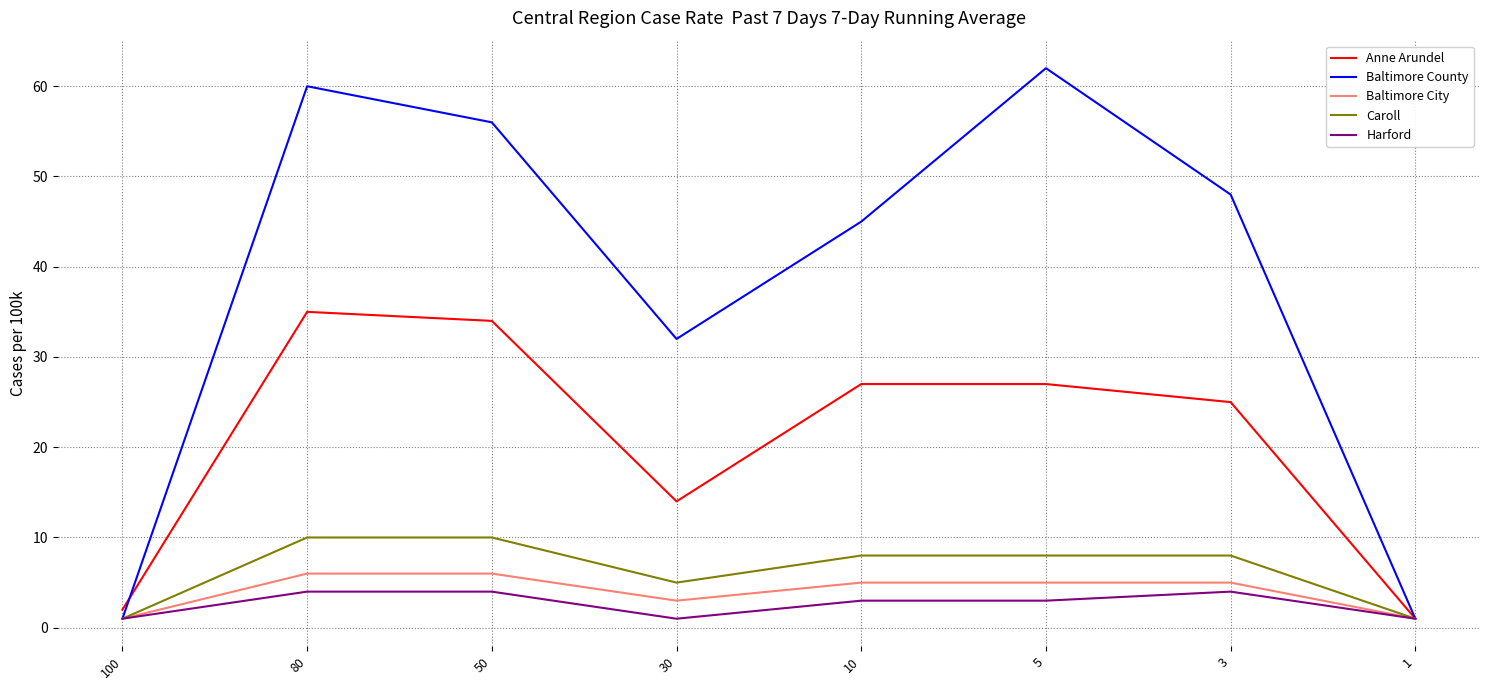

What is the difference between the highest and lowest values at 50?

52